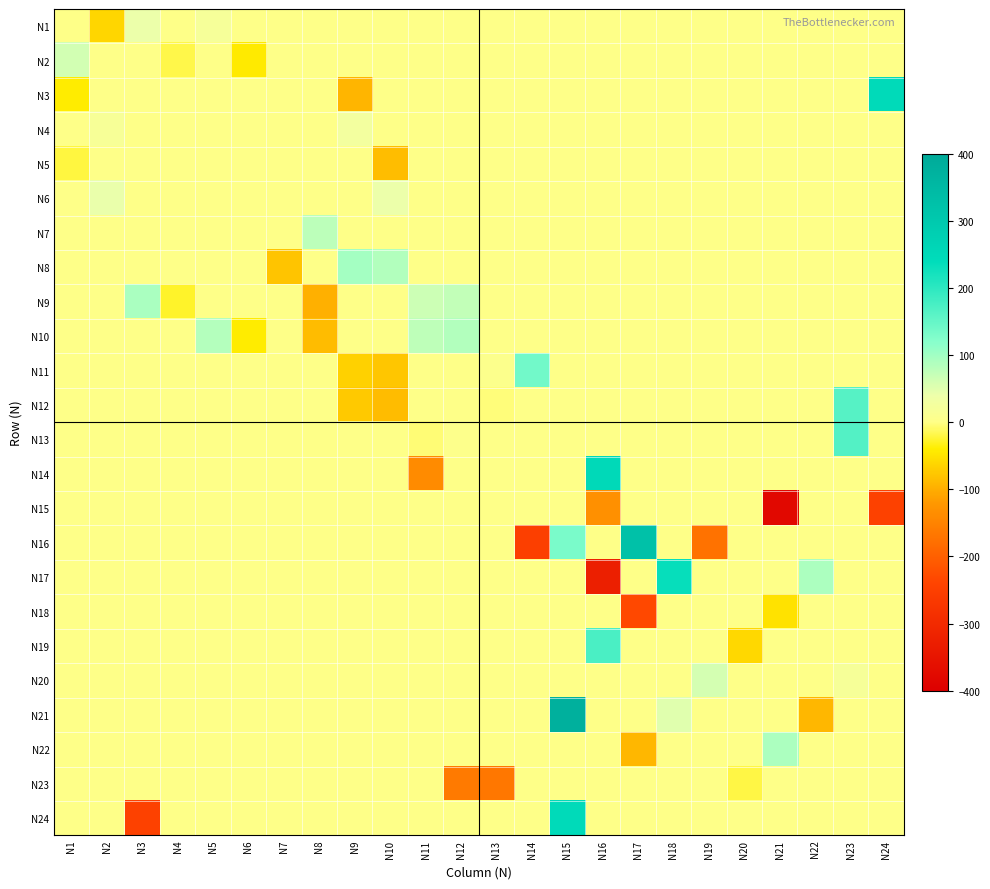

Which series has the largest total across all categories?

N21